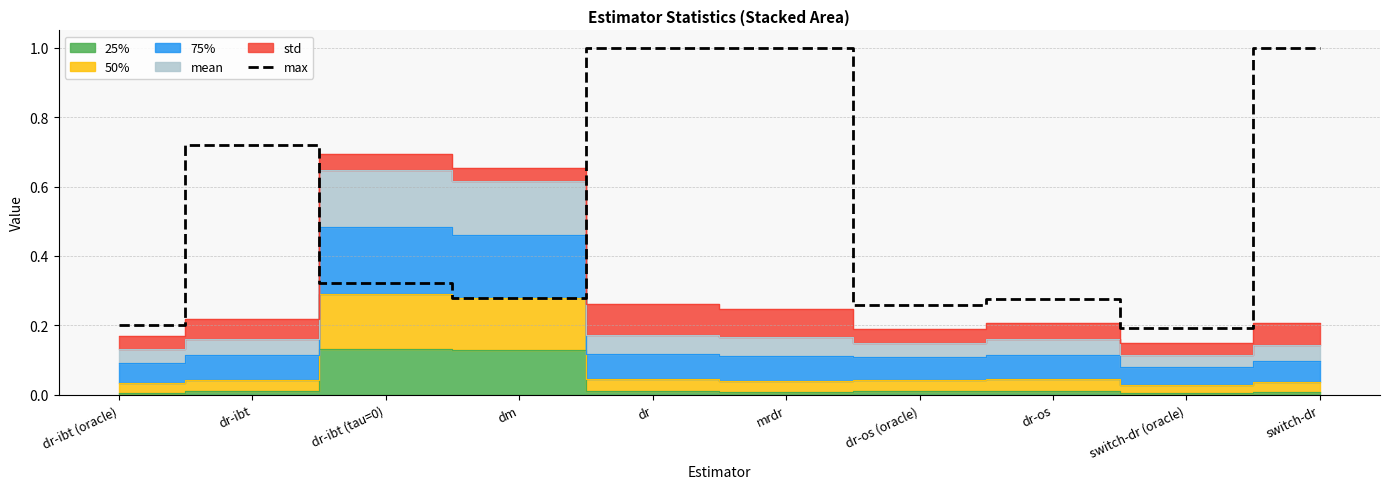

What is the average value?

0.5